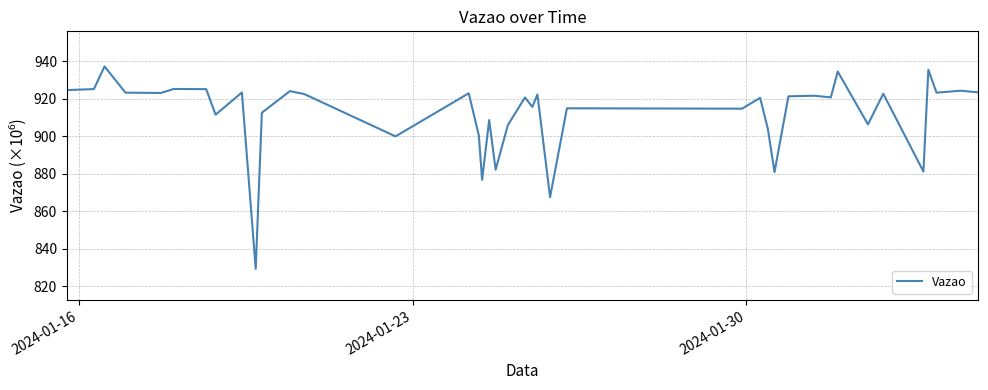

How many lines are shown in the chart?

1